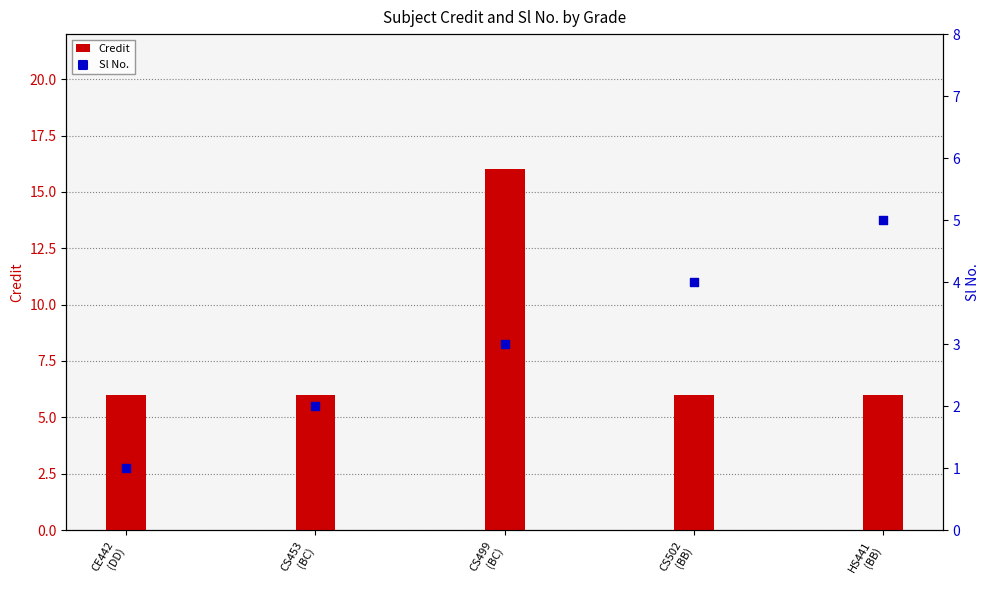

At how many categories does at least one series exceed 9?

1